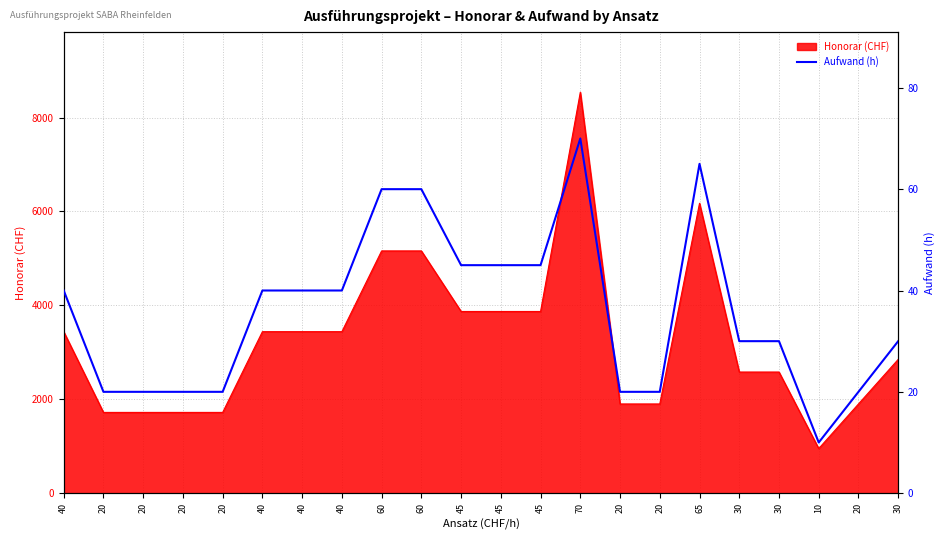

List the labels in order of value, largest first.

70, 65, 60, 60, 45, 45, 45, 40, 40, 40, 40, 30, 30, 30, 20, 20, 20, 20, 20, 20, 20, 10